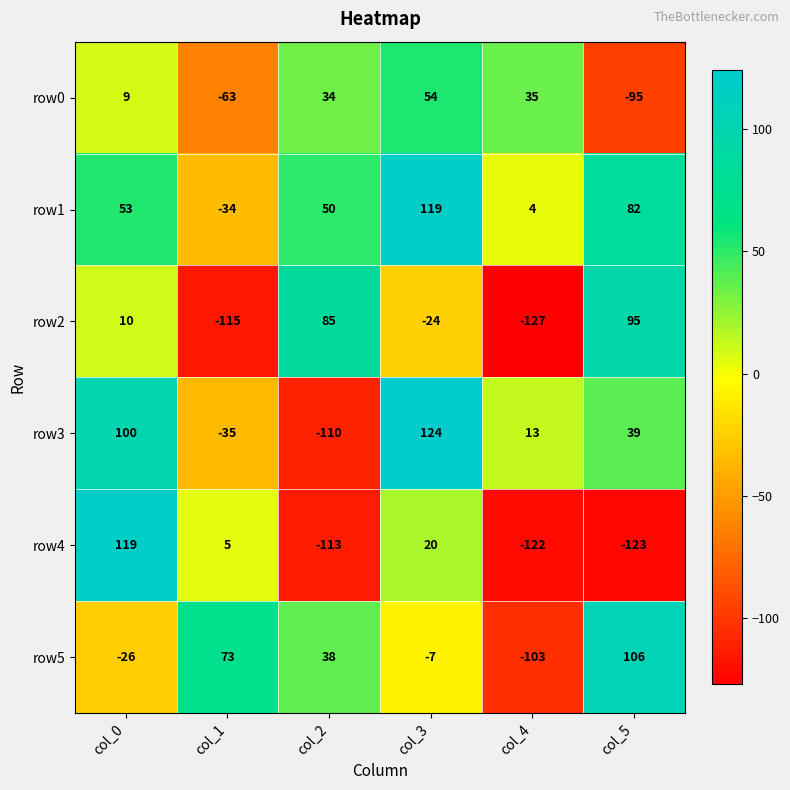

How many categories are shown in the chart?

6